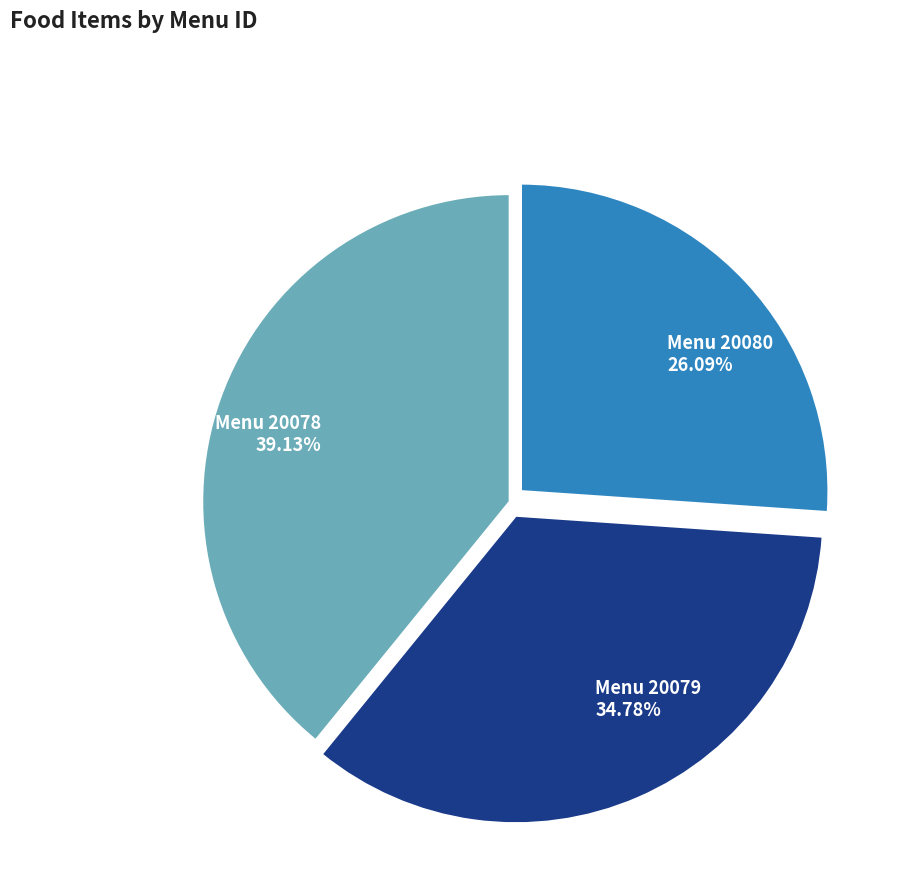

Approximately how many times larger is the value at Menu 20079 34.78% compared to Menu 20080 26.09%?

1.3